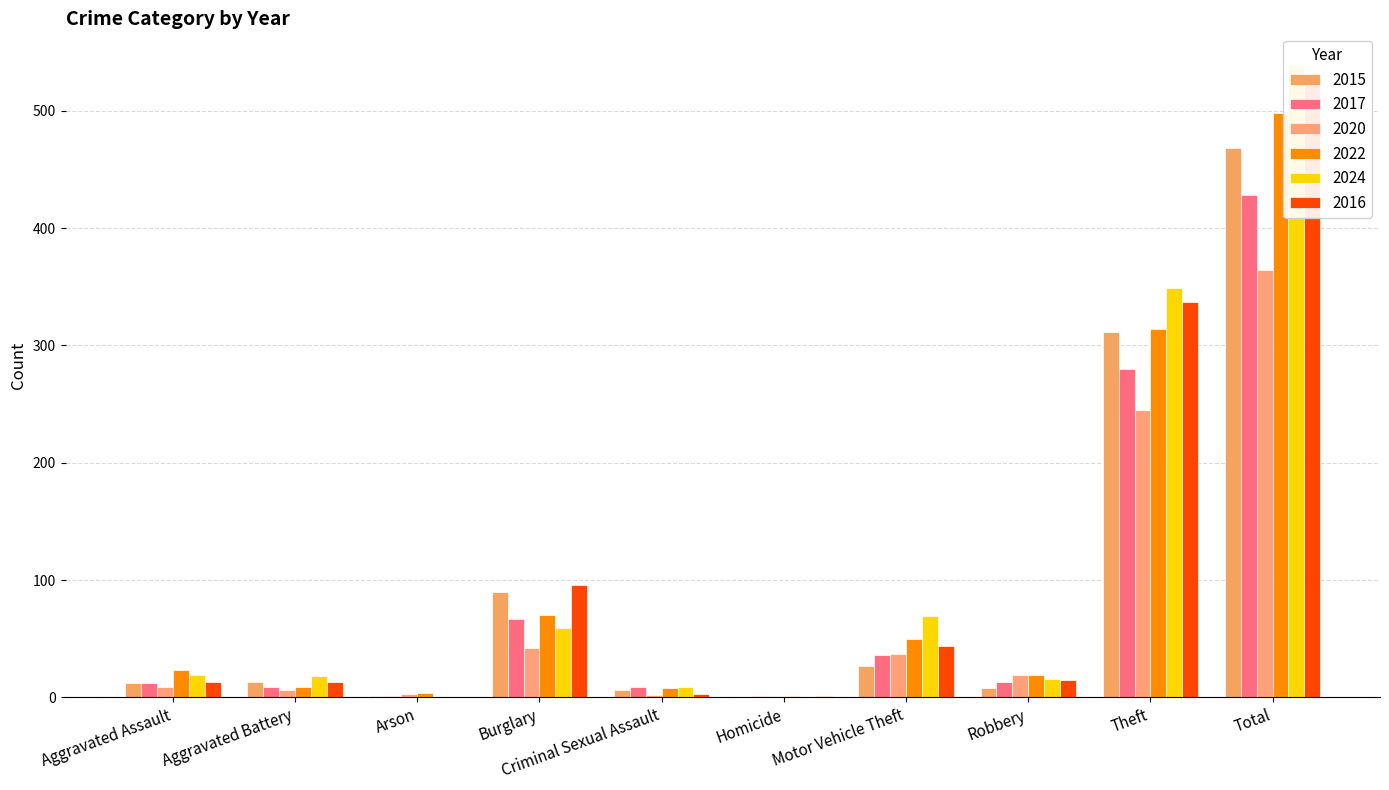

How many groups of bars are there?

10